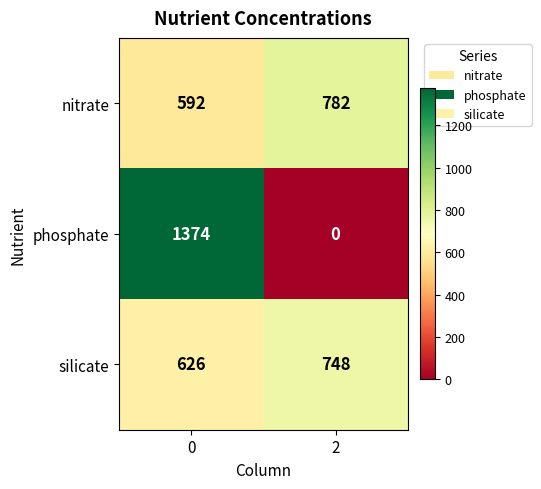

What is the difference between the maximum and minimum values in the phosphate series?

1374